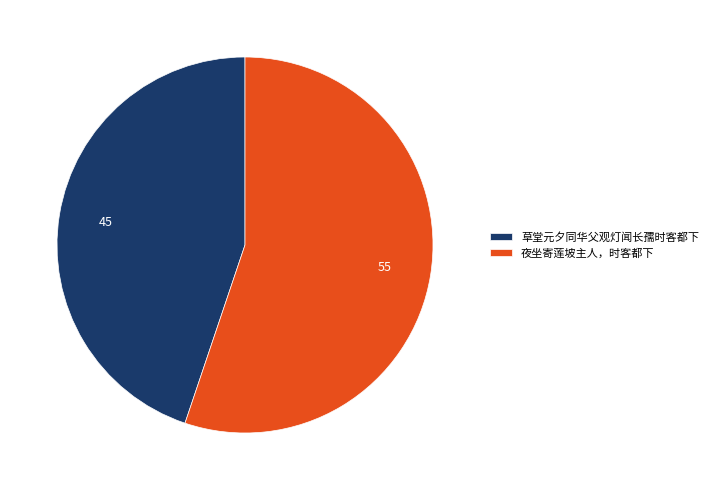

Which slice represents more than half of the pie?

夜坐寄莲坡主人，时客都下